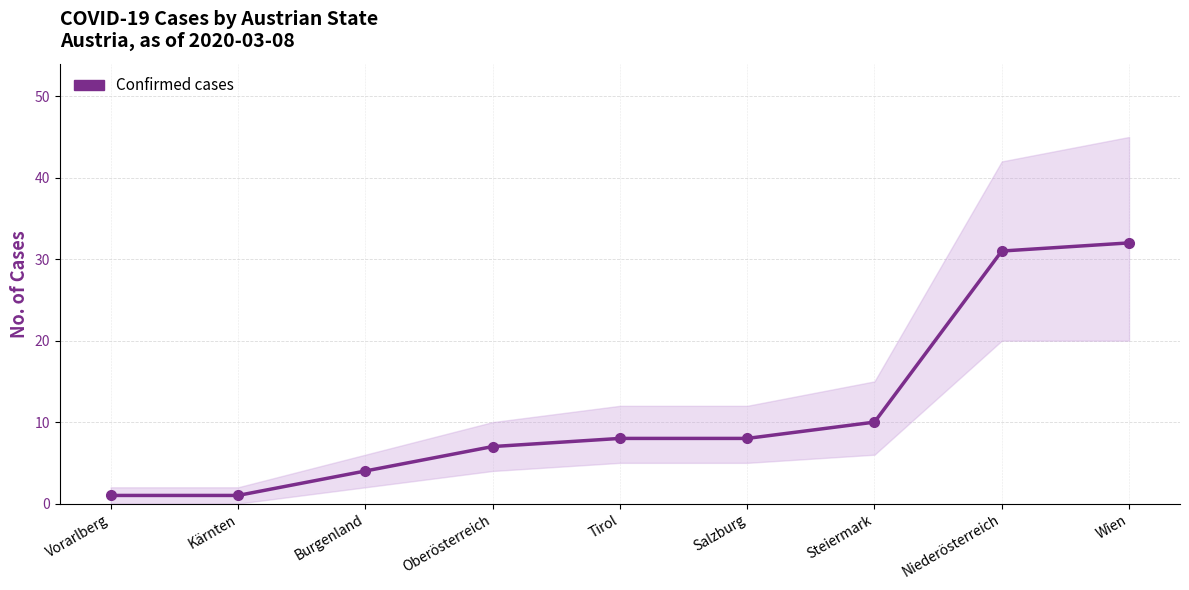

List the labels in order of value, largest first.

Wien, Niederösterreich, Steiermark, Tirol, Salzburg, Oberösterreich, Burgenland, Vorarlberg, Kärnten